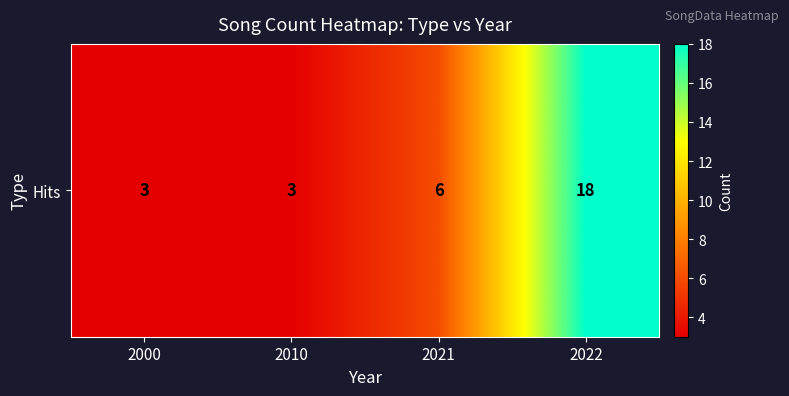

Approximately how many times larger is the value at 2010 compared to 2021?

0.5